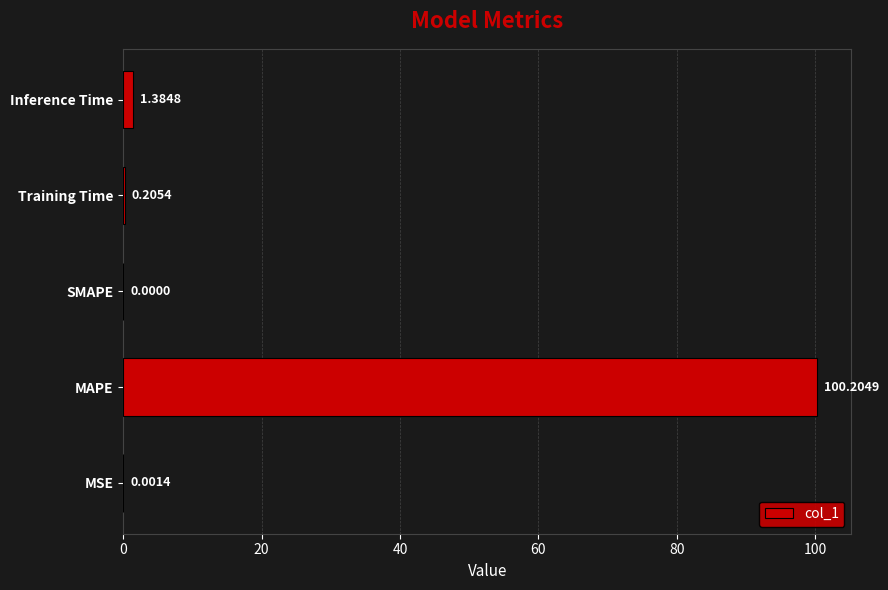

What is the sum of all values?

101.8